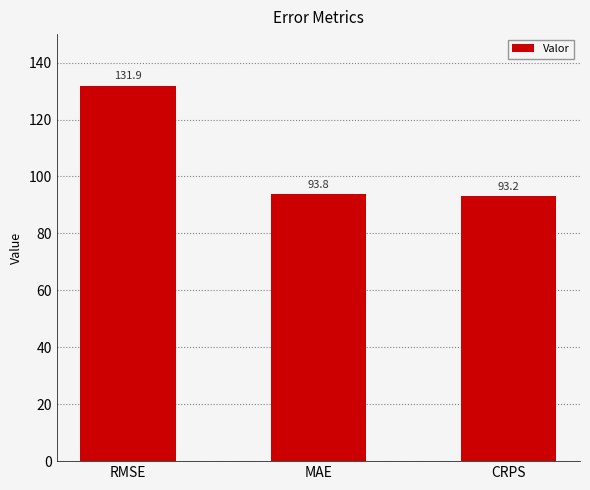

True or false: the data shows 158.9 at CRPS.

False